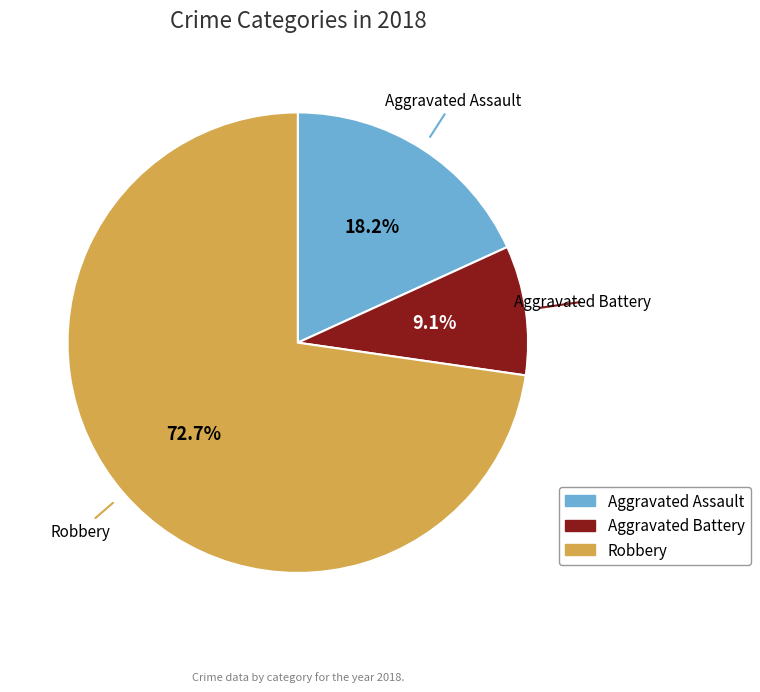

Does any single category account for the majority?

Yes